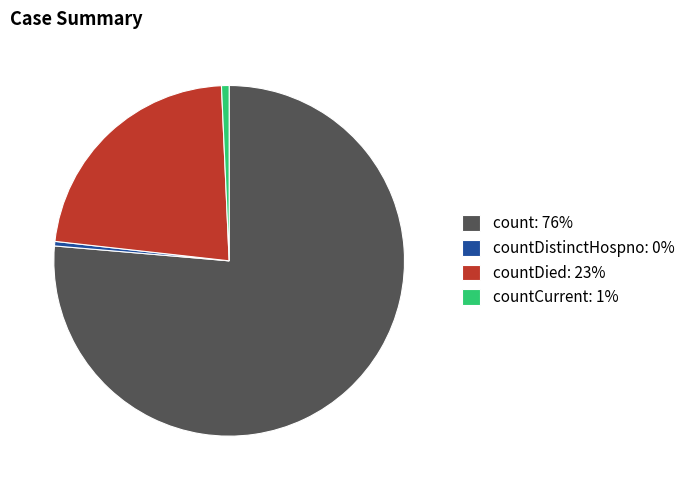

Which category accounts for the majority?

count: 76%